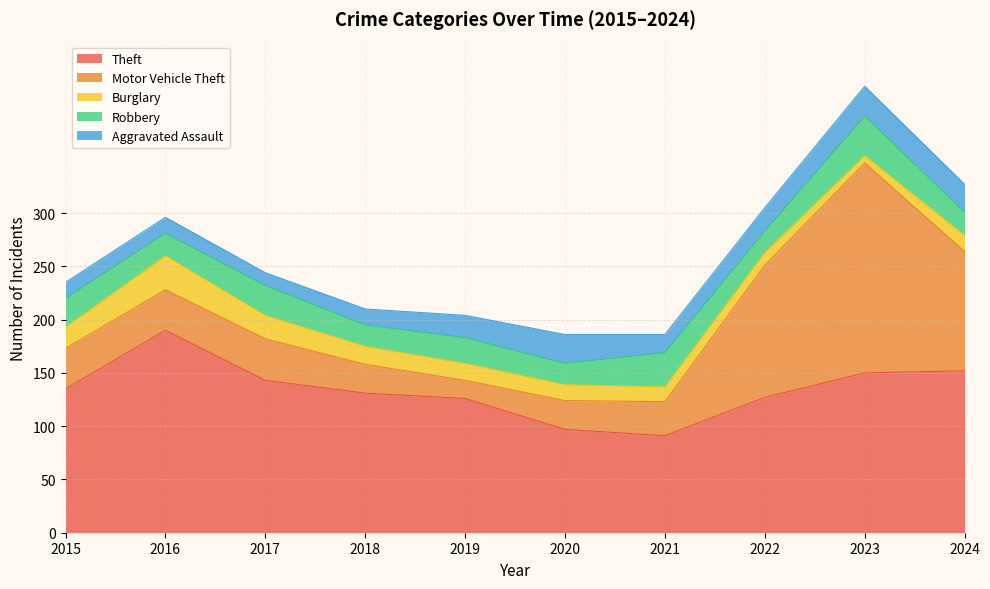

After their last crossing, which series has the higher values: Aggravated Assault or Robbery?

Aggravated Assault